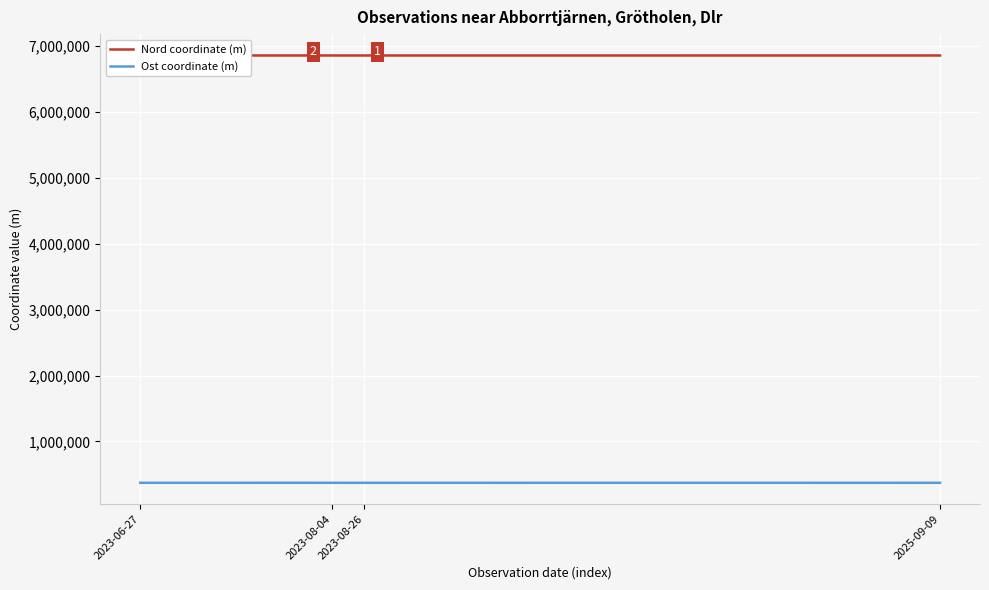

True or false: Ost coordinate (m) and Nord coordinate (m) cross at least once.

False